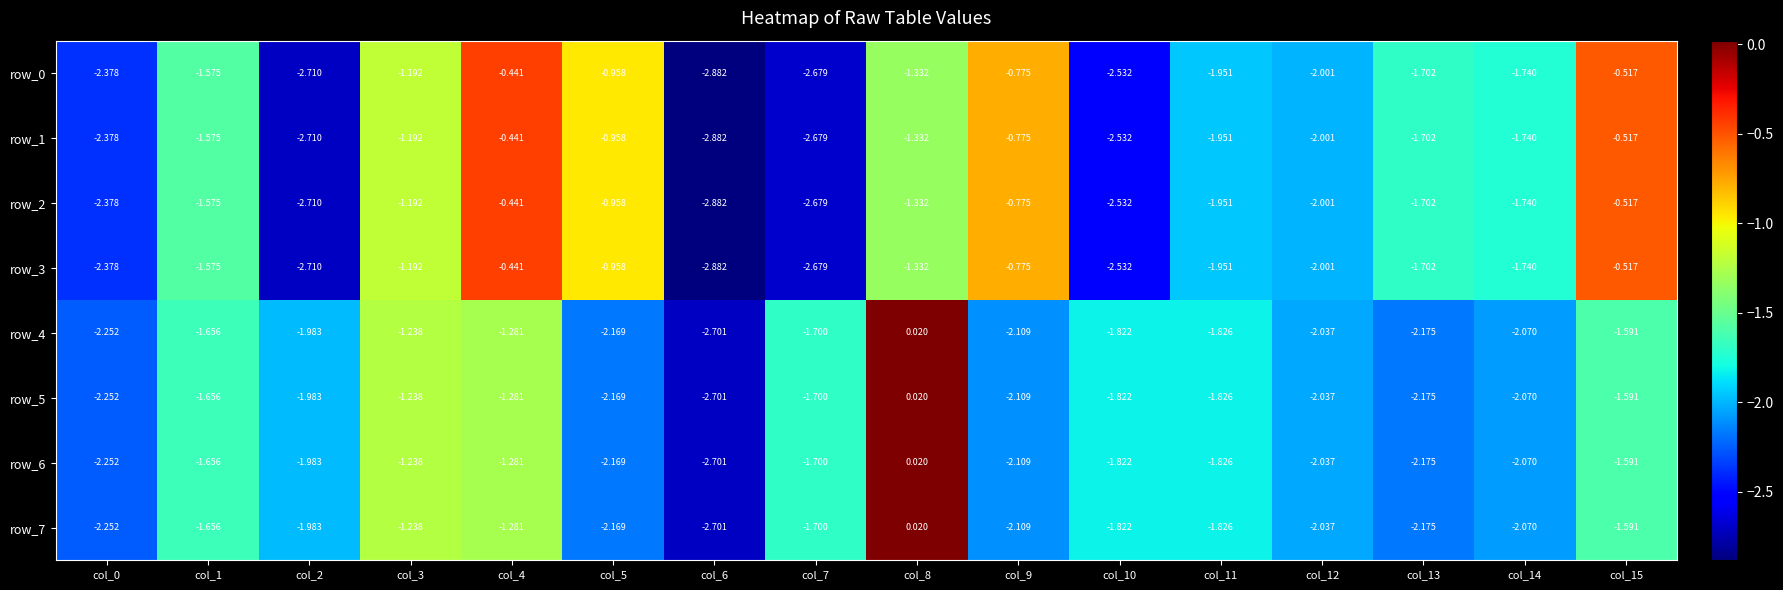

The value of row_5 at col_13 is -3.8. True or false?

False